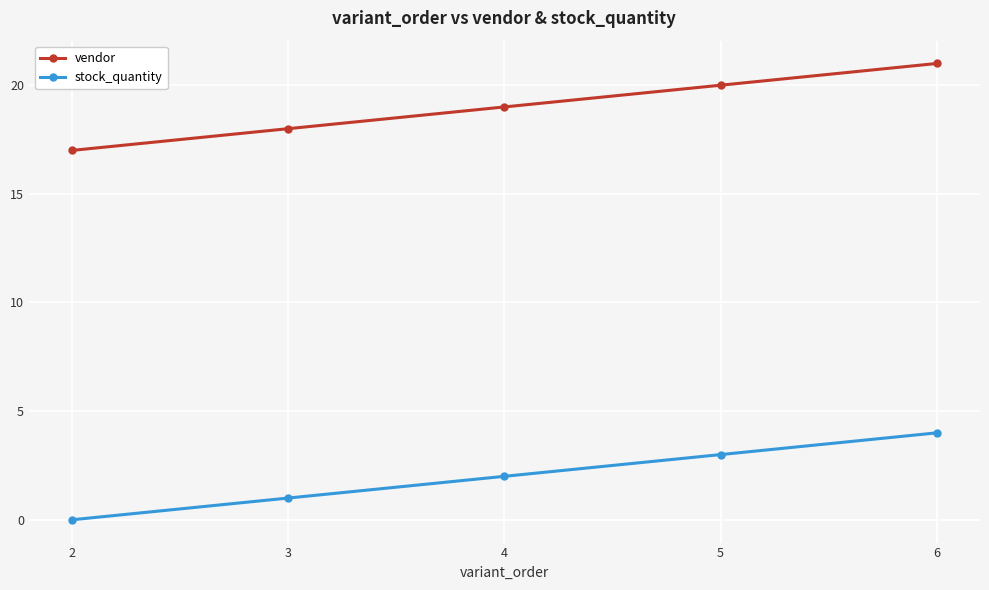

What is the highest value of the stock_quantity series?

4